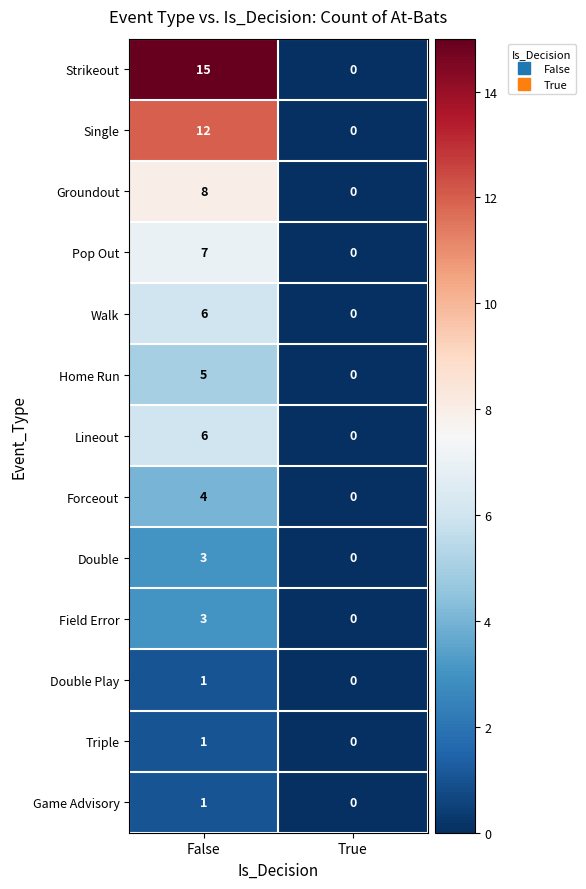

Where is Game Advisory nearest to the value 0?

True